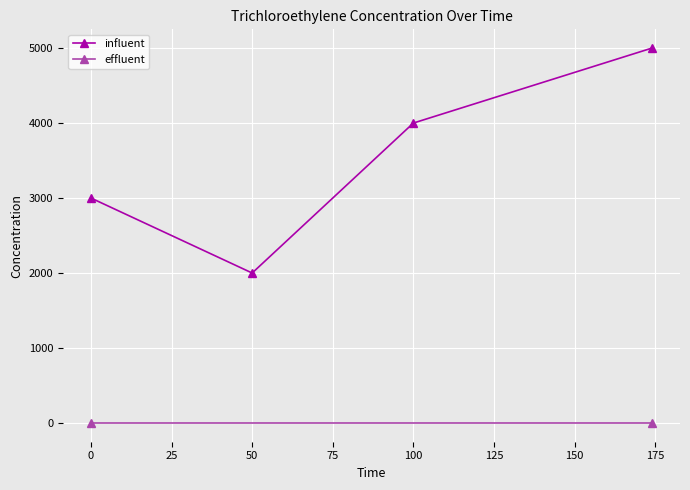

Is it true that influent equals 3000 at 0?

True